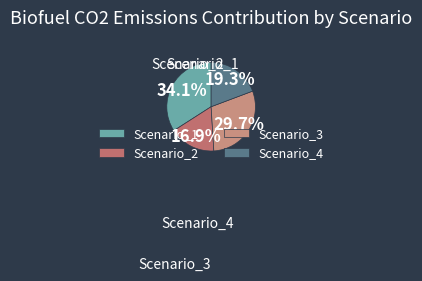

Does Scenario_2 account for over 50% of the chart?

No